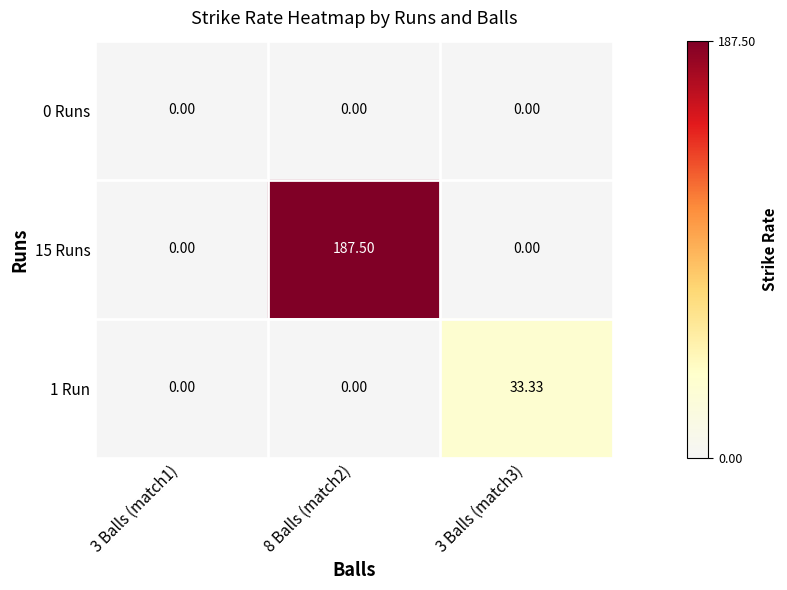

Count the number of categories in the chart.

3